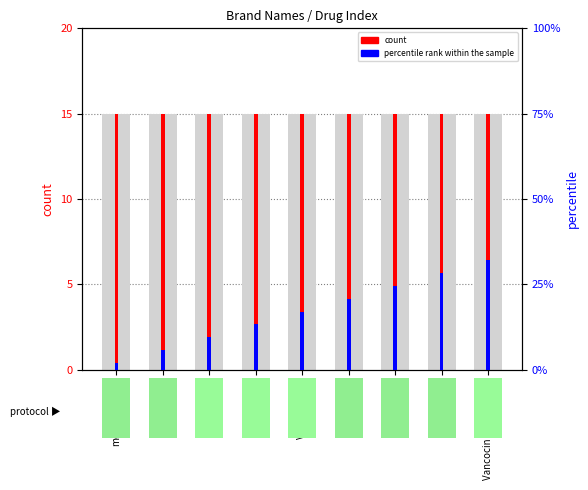

What is the label of the 8th bar from the right?

Flagyl